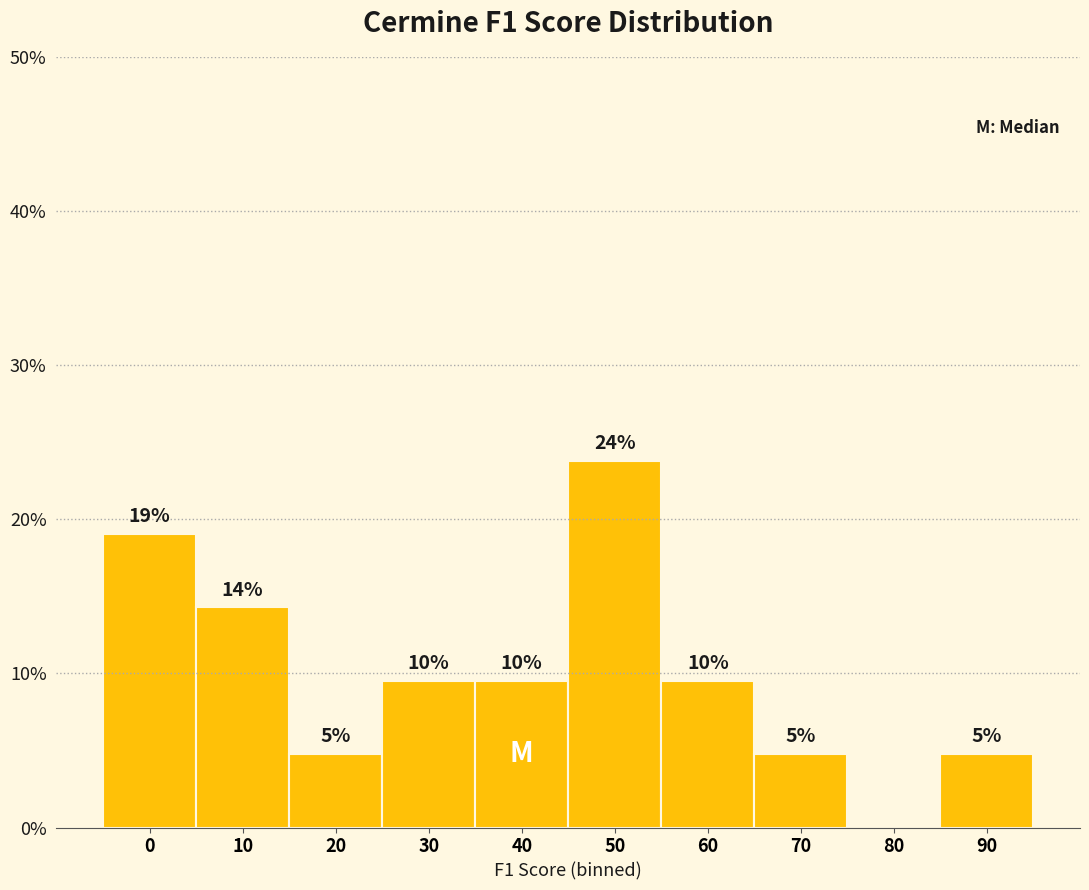

Are the bars horizontal?

No